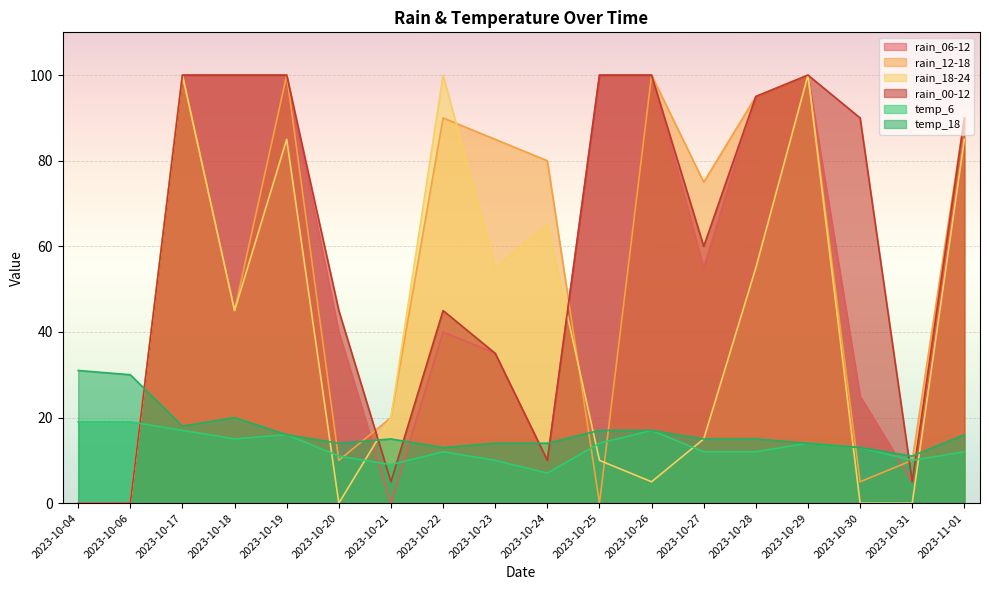

Count the number of categories in the chart.

18